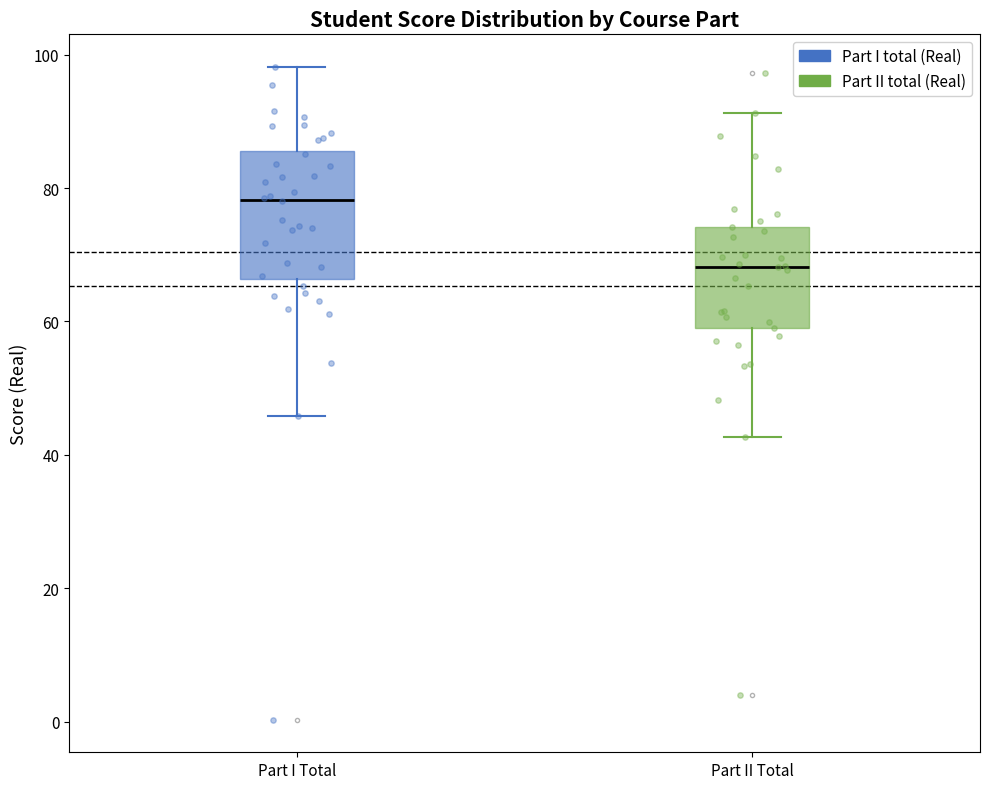

Which box is the tallest, from its lower edge to its upper edge?

Part I Total